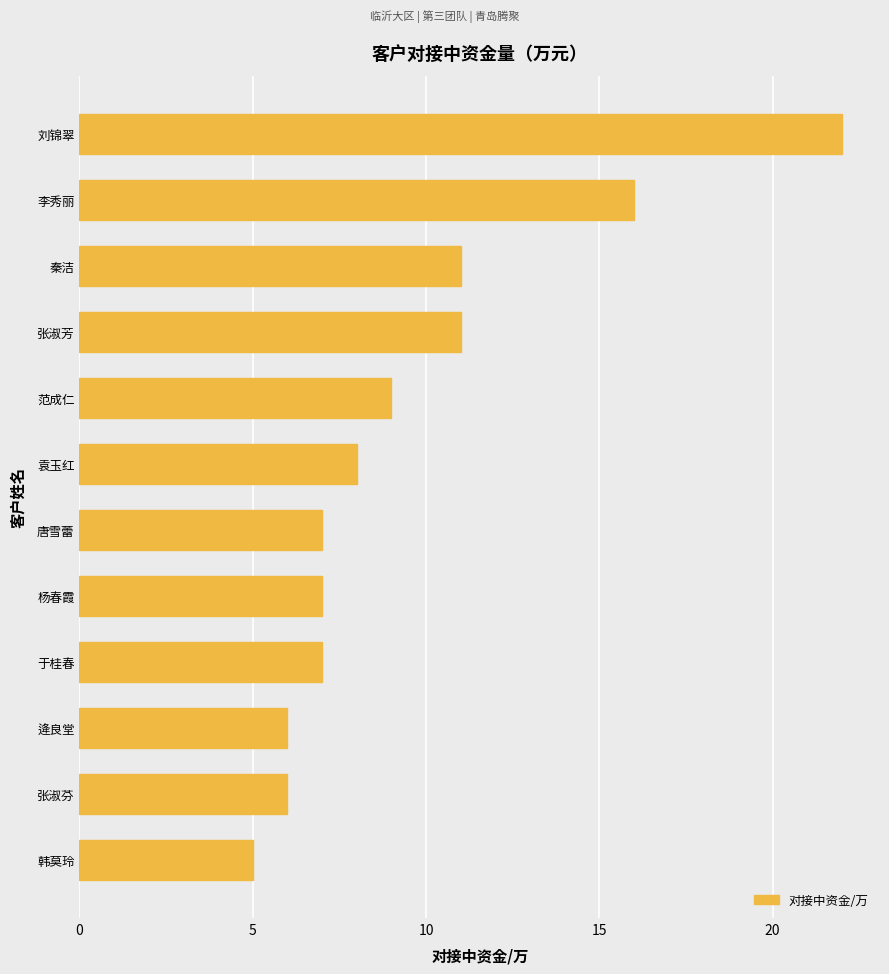

Is it true that the value at 刘锦翠 is 22?

True